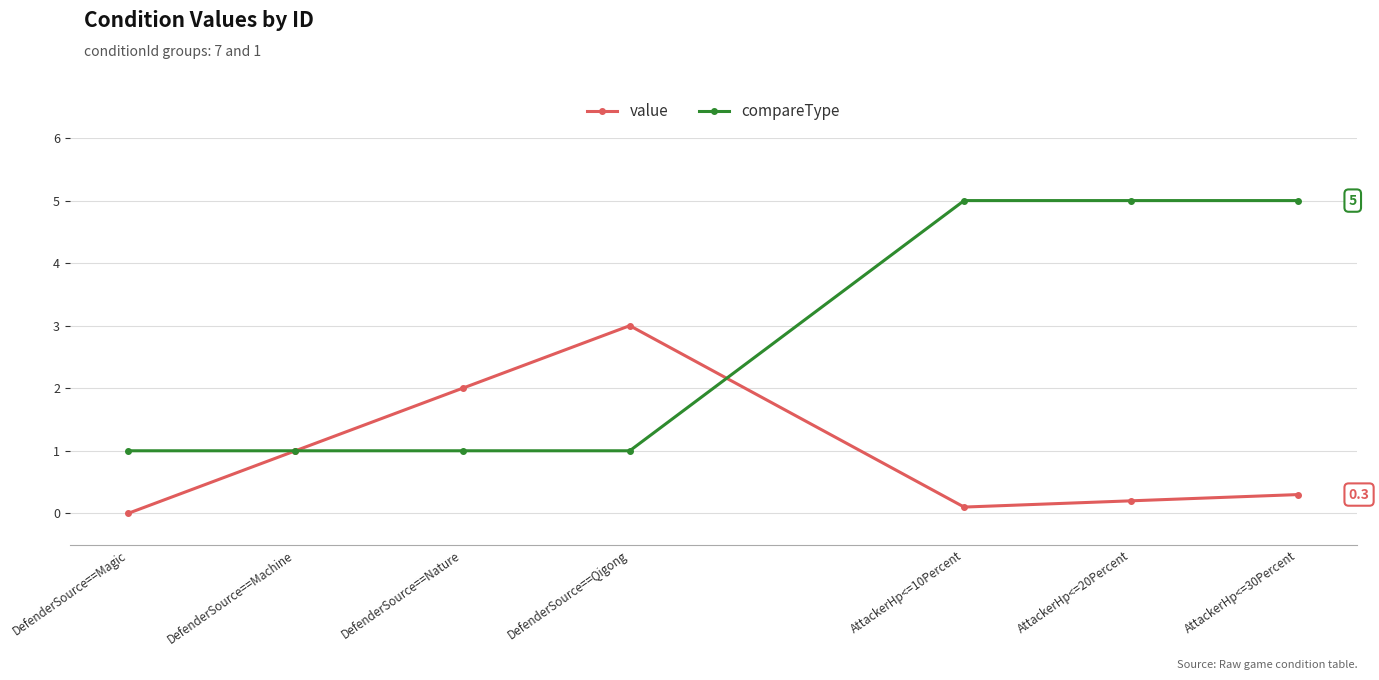

What is the maximum value shown in the chart?

5.0